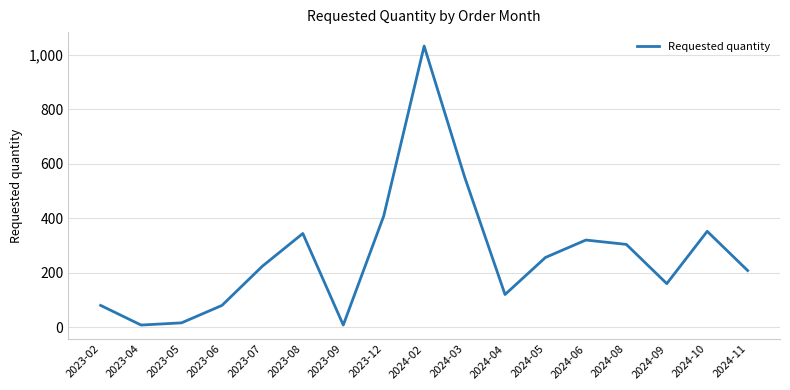

At which category does the chart reach its peak across all series?

2024-02